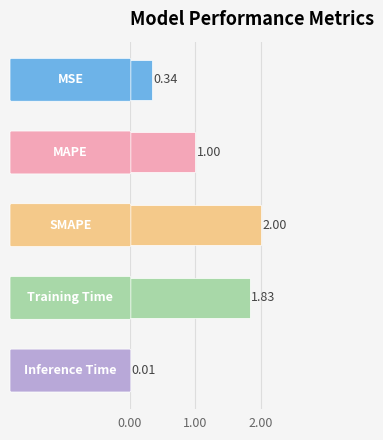

What is the sum of all values?

5.2